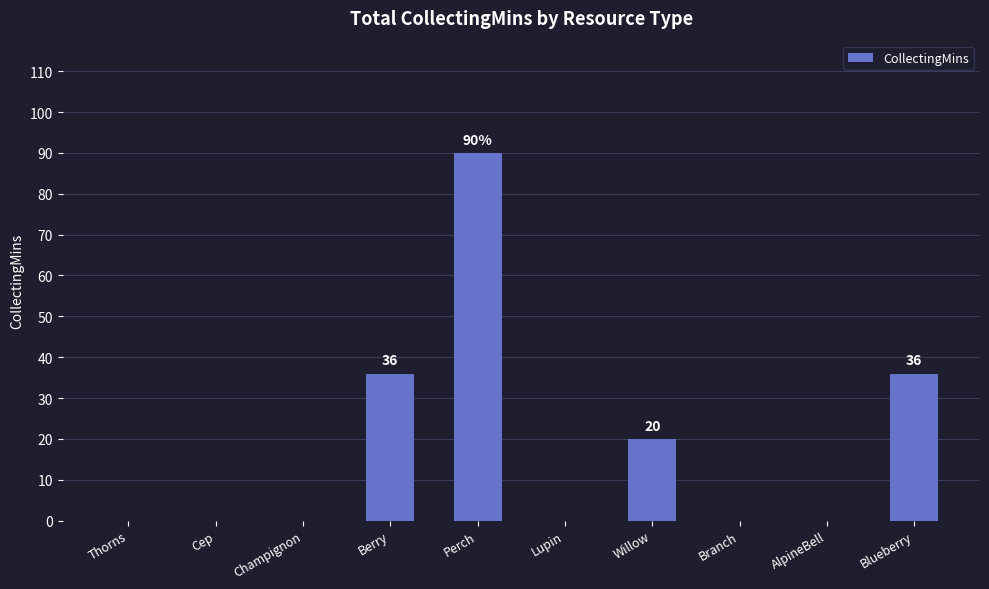

What is the maximum value shown in the chart?

90